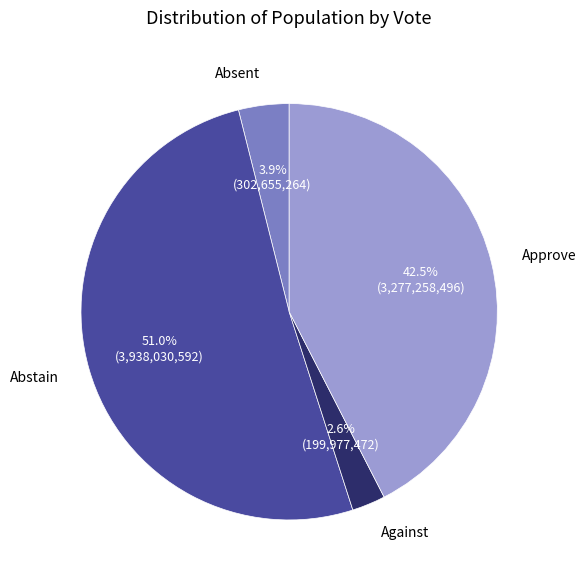

Which slice is the smallest?

Against